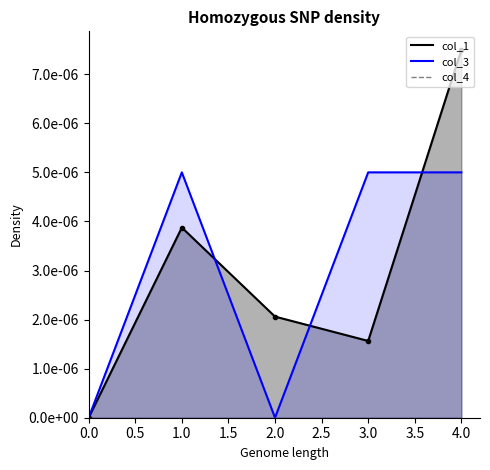

List the labels in order of col_3 value, largest first.

1.0, 3.0, 4.0, 0.0, 2.0